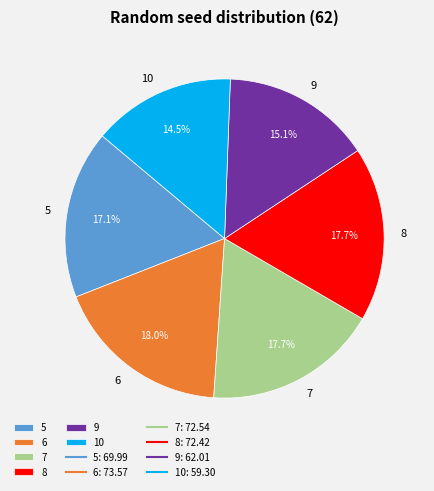

How many segments does this pie chart have?

6